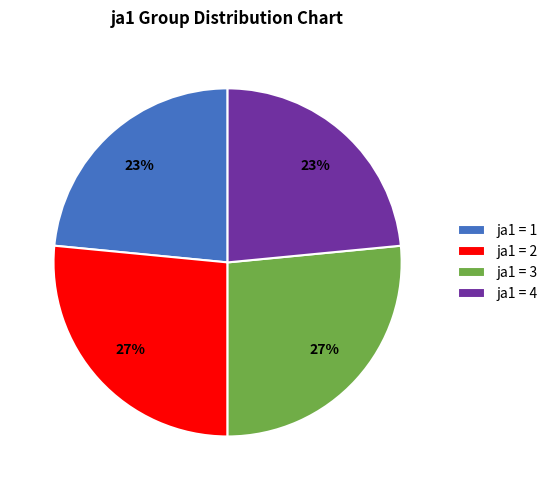

To the nearest percent, what is the combined percentage of ja1 = 1 and ja1 = 2?

50%